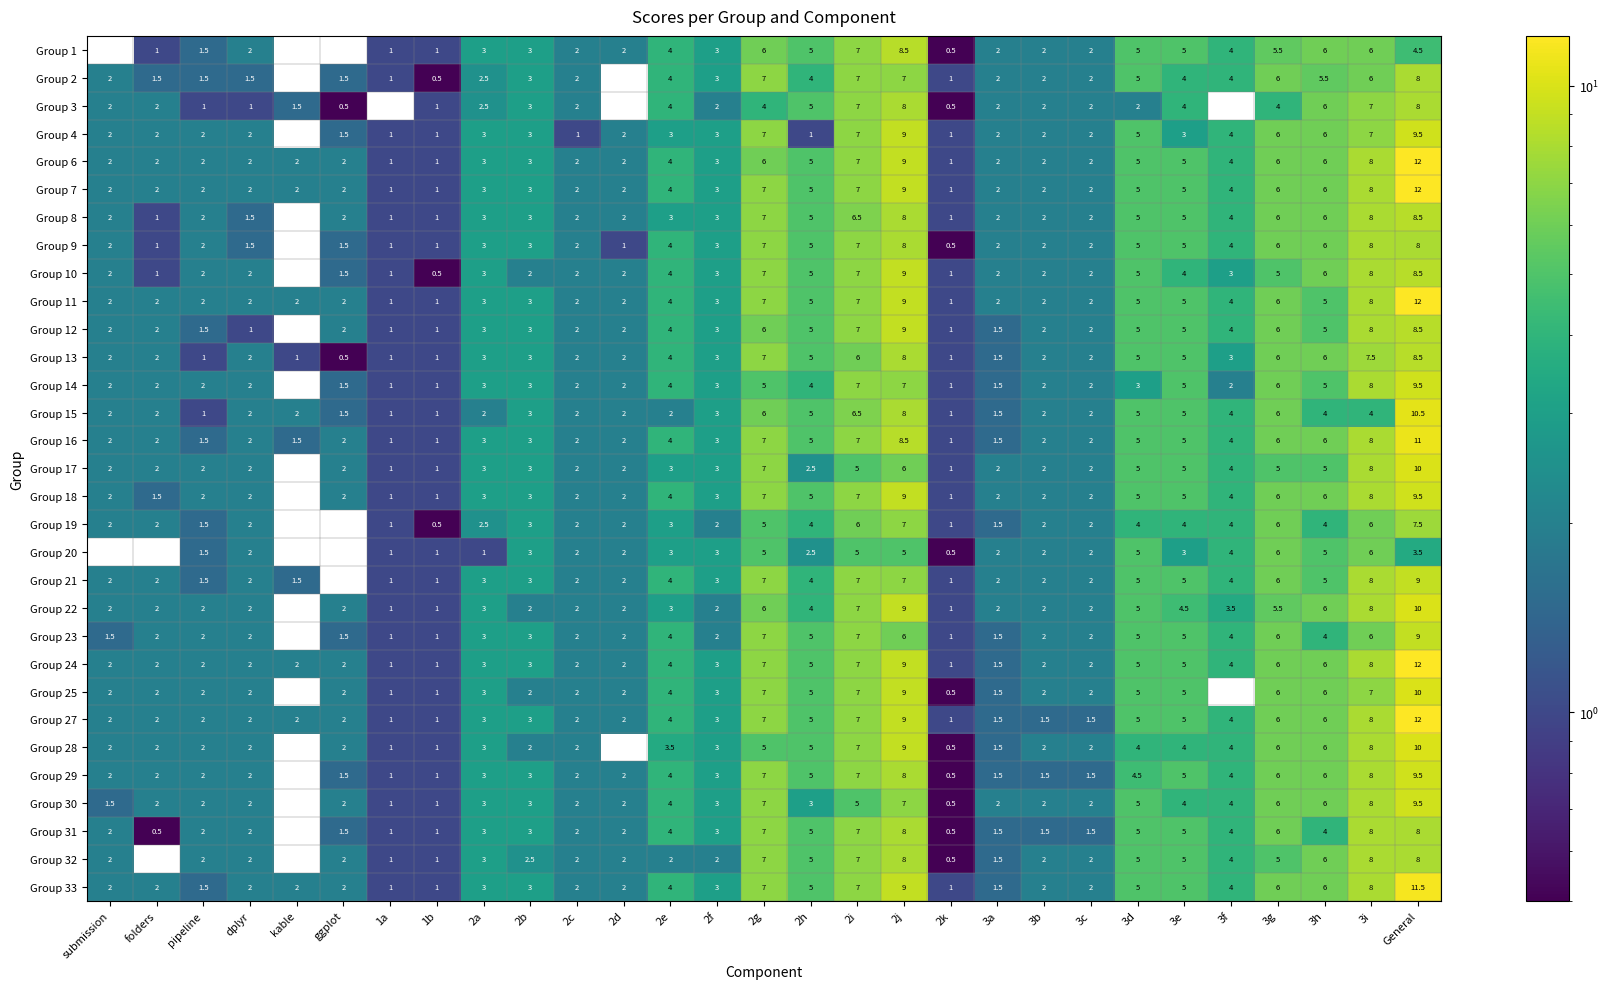

At which category is the sum across all series the highest?

General